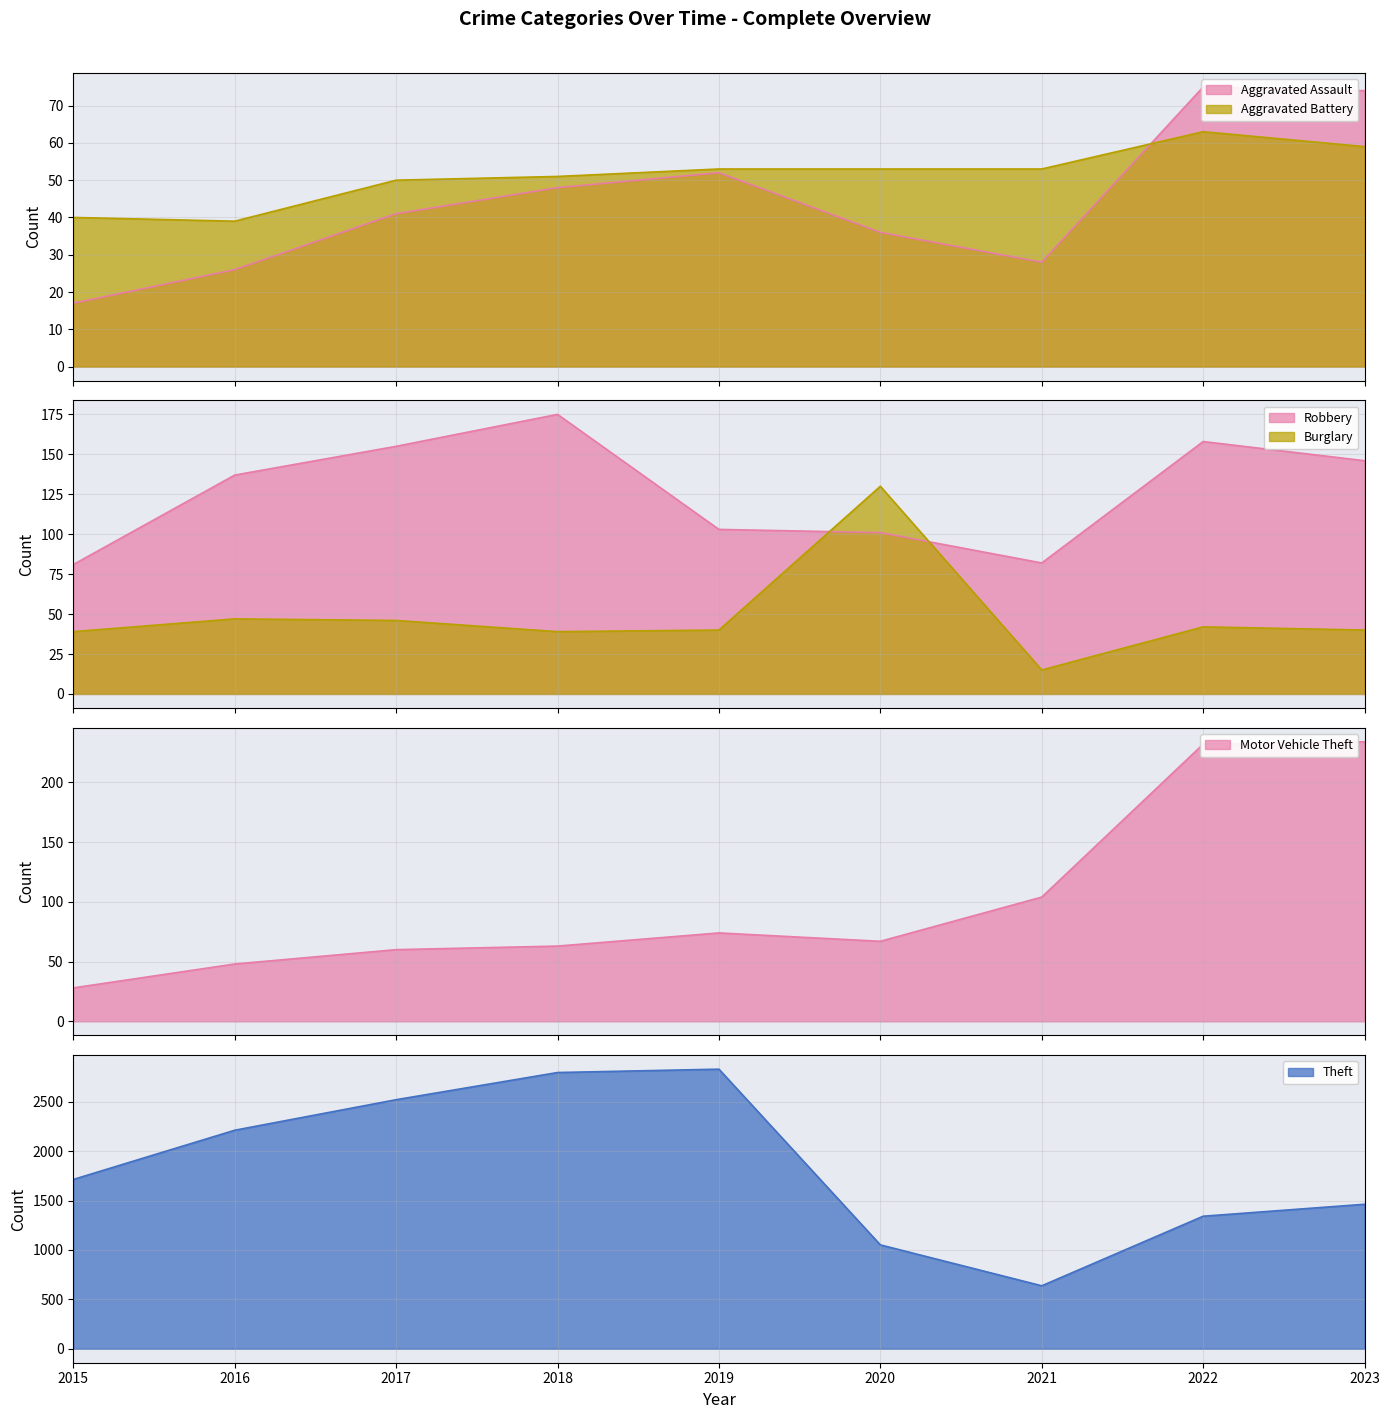

Reading left to right, what are all the values shown in this chart?

Aggravated Assault: 2015=17	2016=26	2017=41	2018=48	2019=52	2020=36	2021=28	2022=75	2023=74
Aggravated Battery: 2015=40	2016=39	2017=50	2018=51	2019=53	2020=53	2021=53	2022=63	2023=59
Burglary: 2015=39	2016=47	2017=46	2018=39	2019=40	2020=130	2021=15	2022=42	2023=40
Motor Vehicle Theft: 2015=28	2016=48	2017=60	2018=63	2019=74	2020=67	2021=104	2022=232	2023=234
Robbery: 2015=81	2016=137	2017=155	2018=175	2019=103	2020=101	2021=82	2022=158	2023=146
Theft: 2015=1713	2016=2211	2017=2520	2018=2795	2019=2829	2020=1051	2021=637	2022=1341	2023=1462